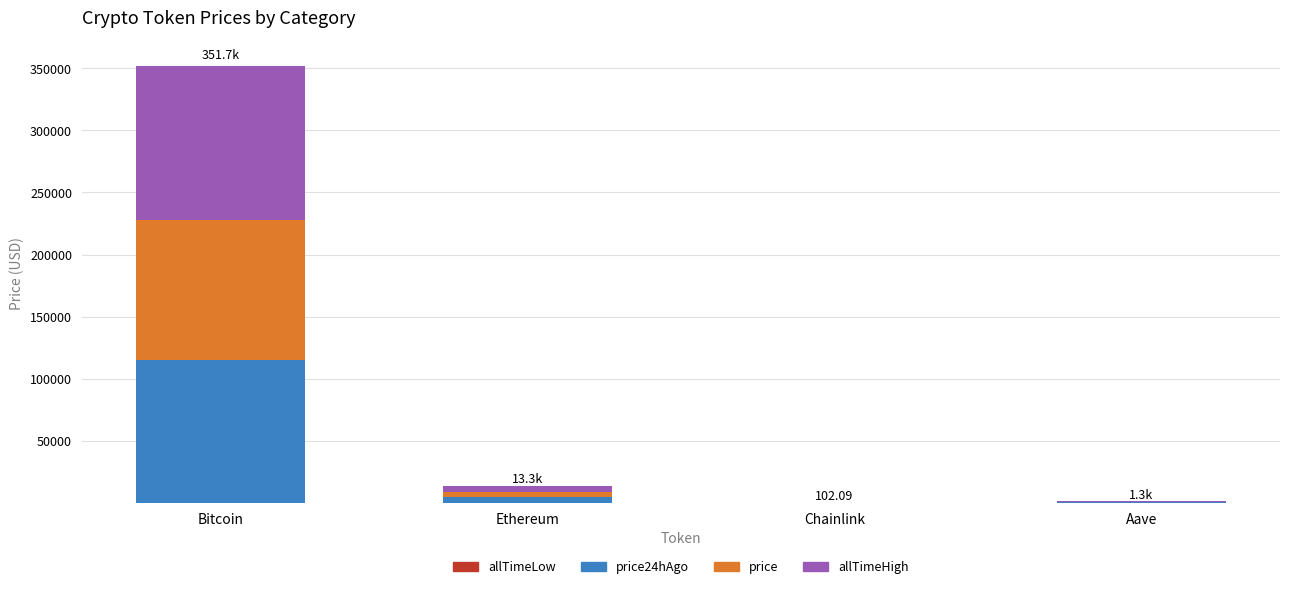

At which category is the sum across all series the highest?

Bitcoin